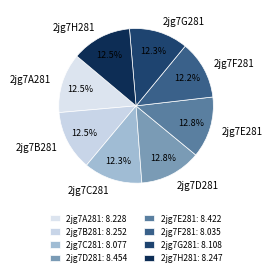

Do 2jg7D281 and 2jg7F281 together represent more than half of the pie?

No